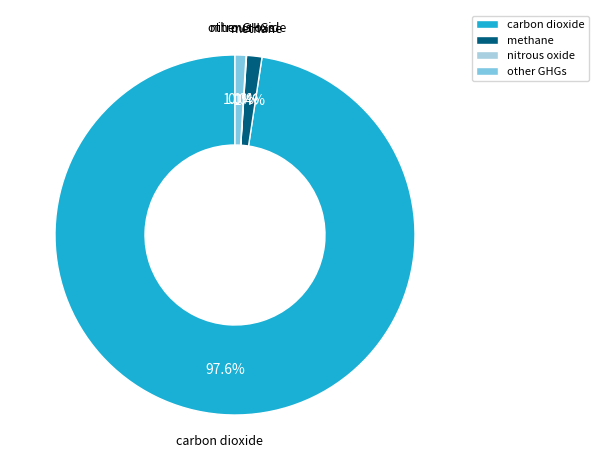

What percentage do methane and carbon dioxide together represent?

99.2%